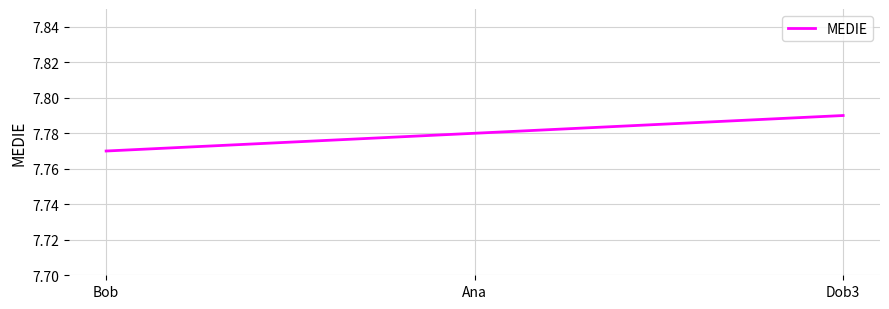

What position from the left is Ana?

2